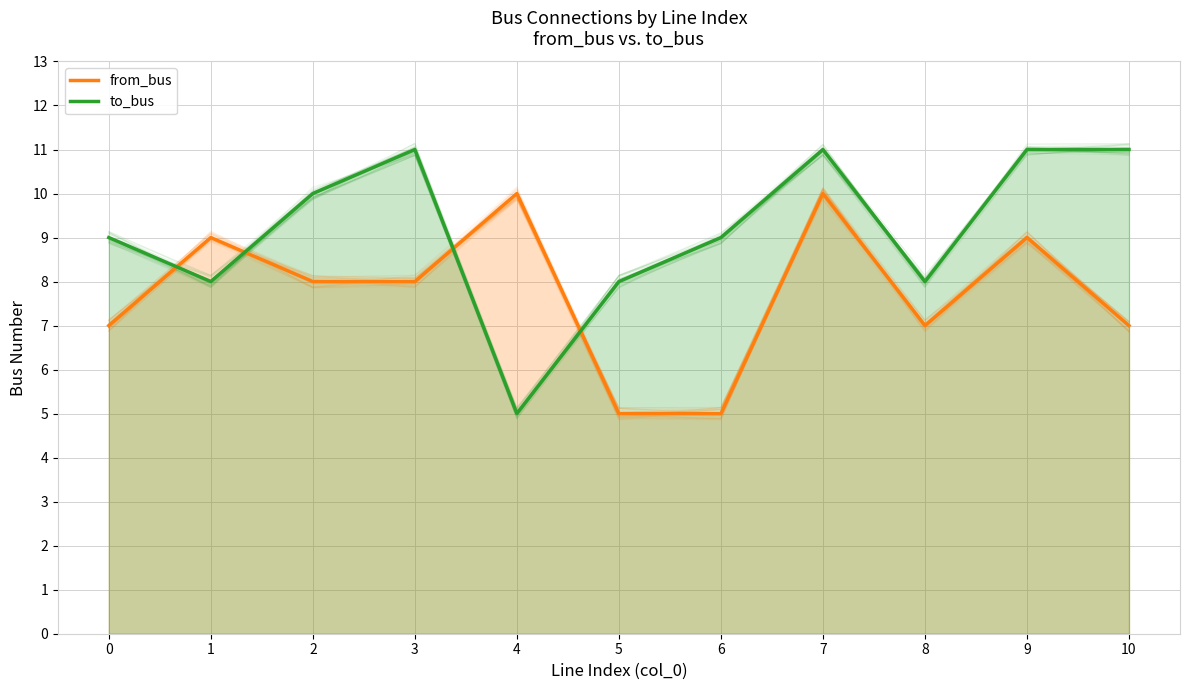

How many intersections are there between from_bus and to_bus?

4